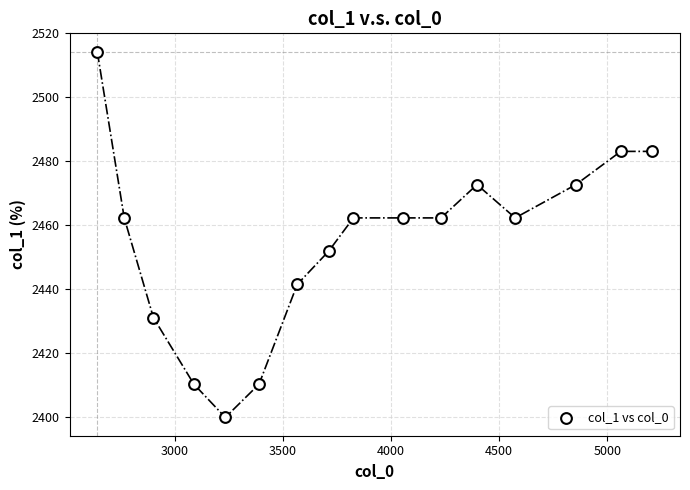

What is the range of Y values (max minus min)?

114.3